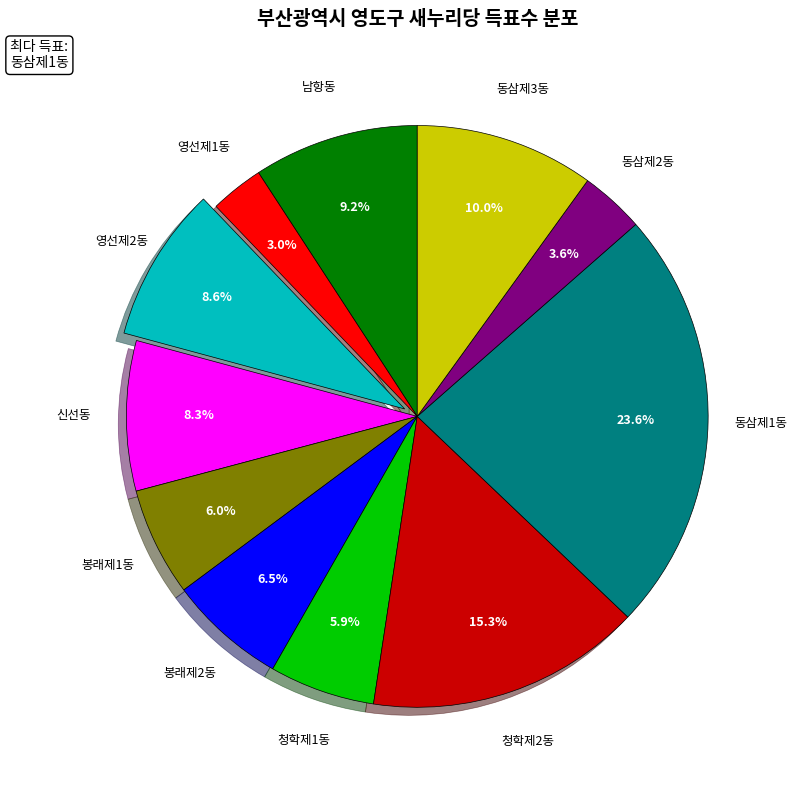

Is there any slice that represents more than half of the pie?

No